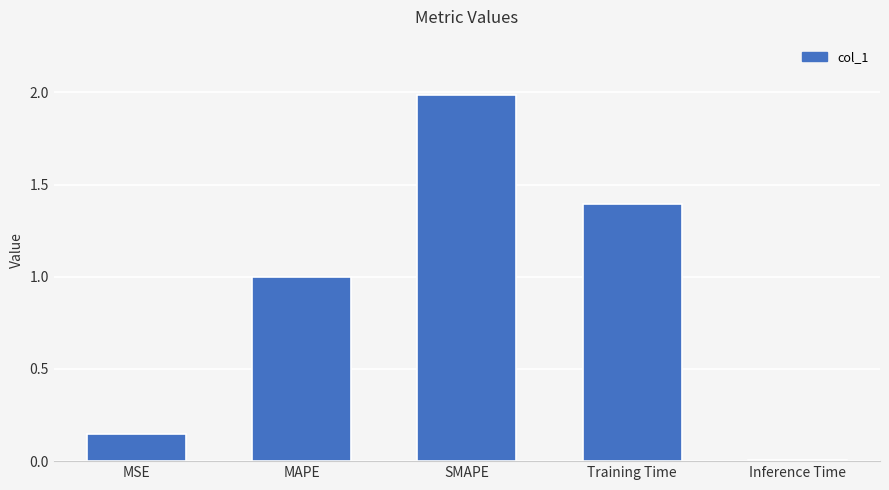

Is it true that the value at MAPE is 0.4?

False